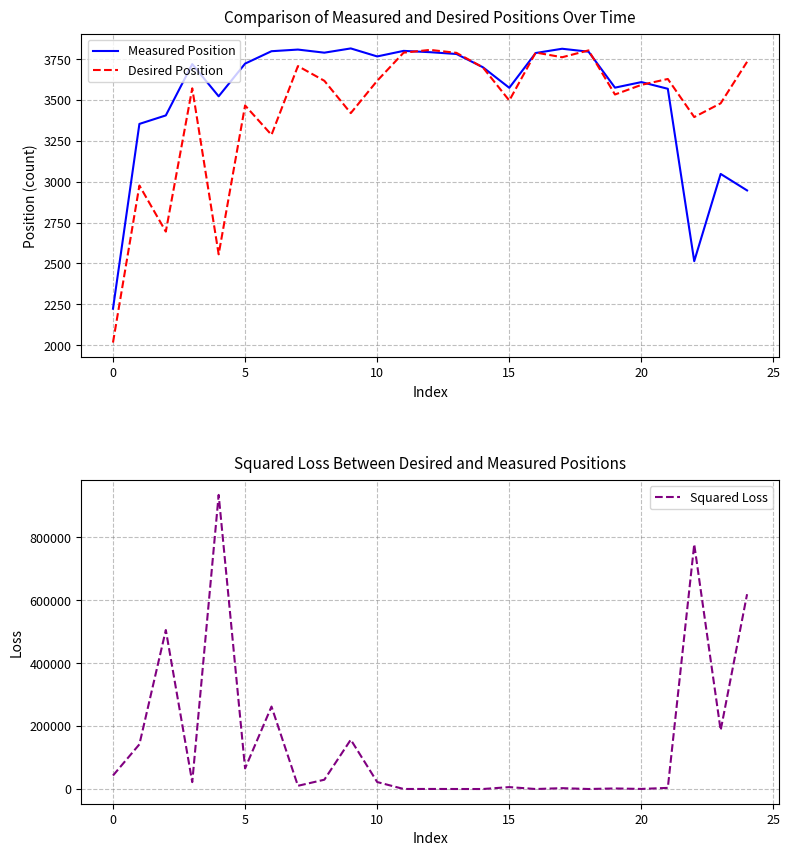

How many lines are shown in the chart?

3